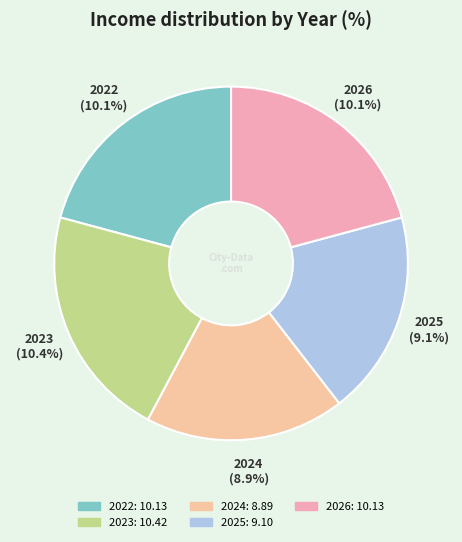

Is it true that 2024 is 31% of the pie?

False